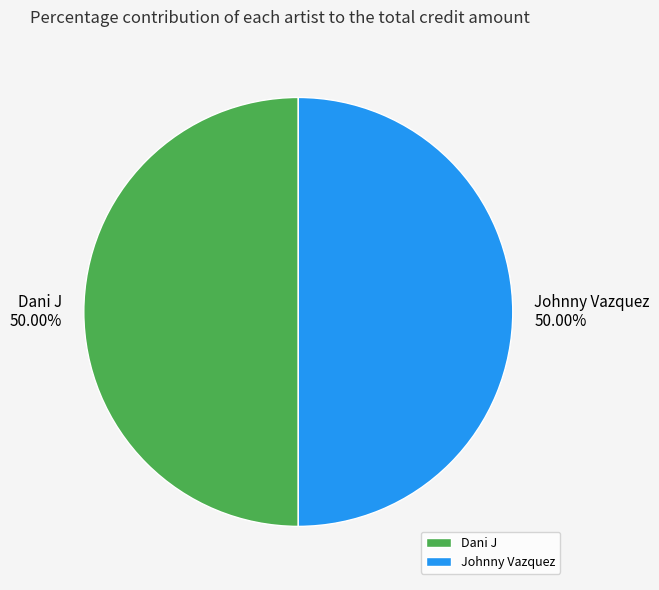

To the nearest percent, what percentage of the pie is Dani J?

50%